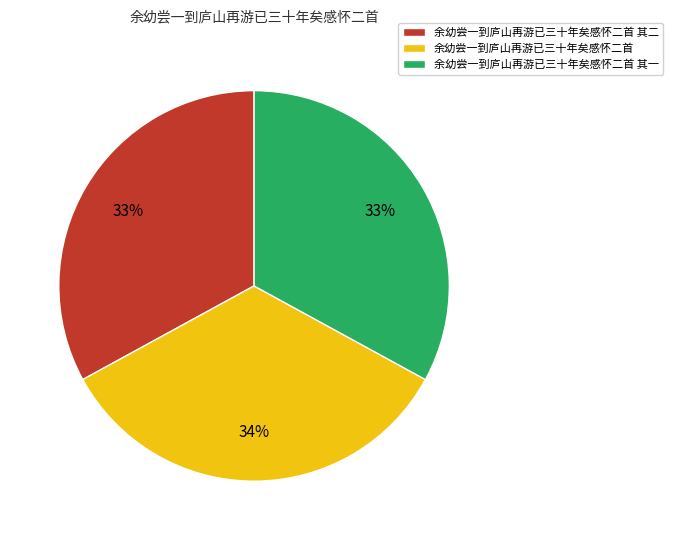

Count the number of slices in the pie.

3